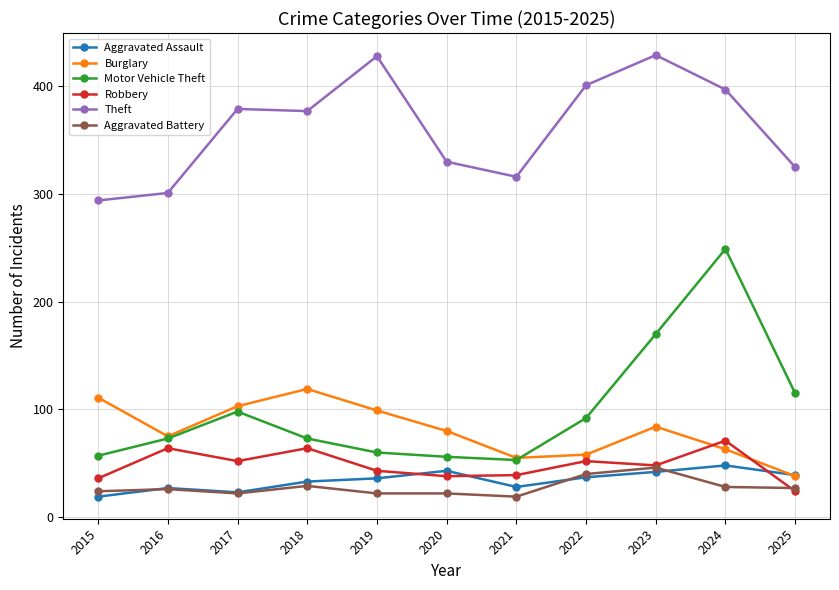

What value does the Aggravated Assault series have at 2020, to the nearest 10?

40